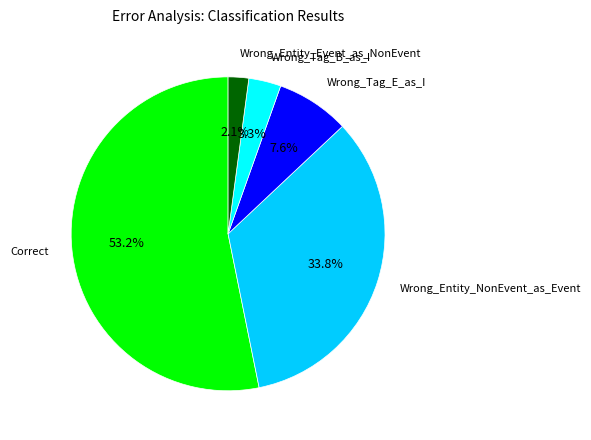

Is there any slice that represents more than half of the pie?

Yes